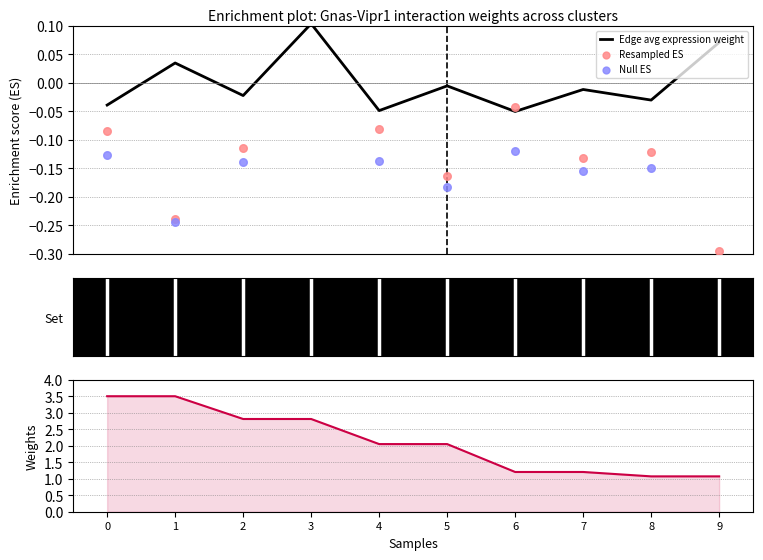

At how many categories does at least one series exceed 0?

10